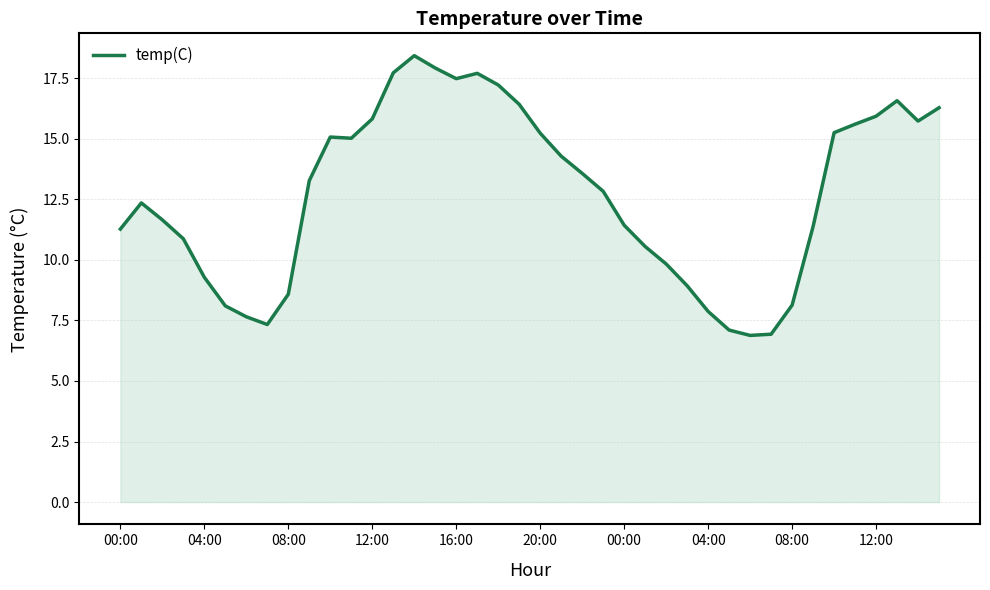

What is the greatest value displayed?

18.4